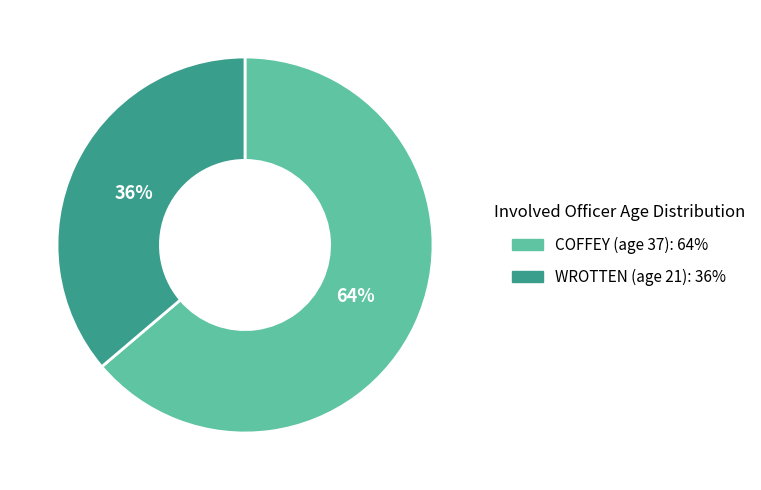

Which slice is the largest?

COFFEY